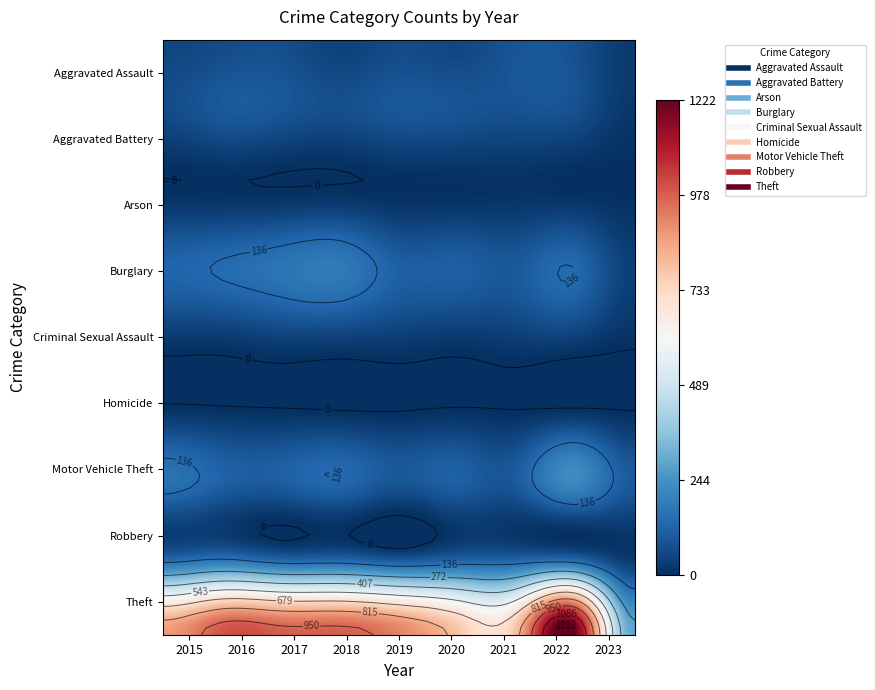

At which category is the sum across all series the highest?

2022